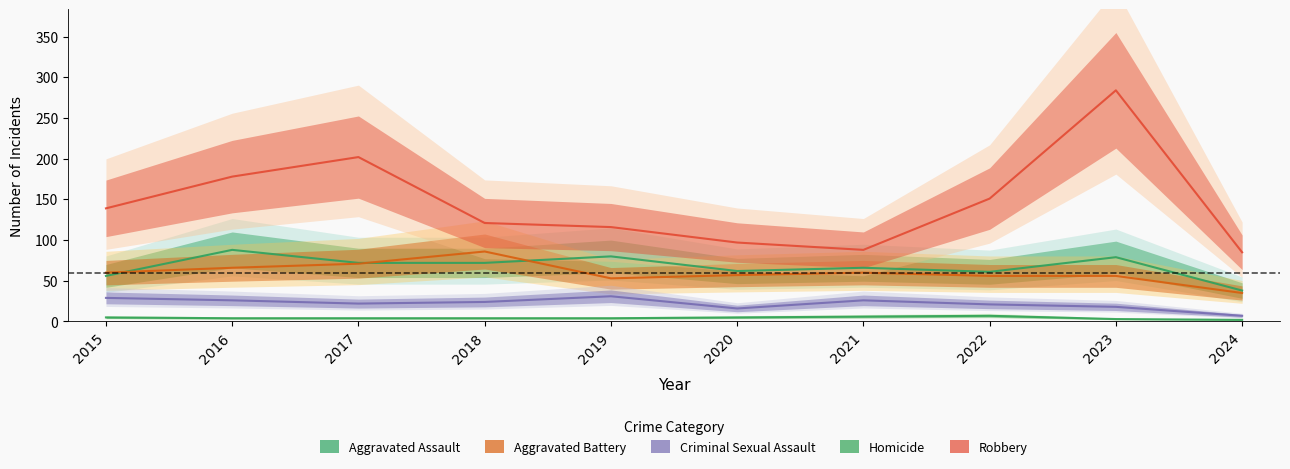

What is the value of the Aggravated Battery point at the 7th from the left?

60